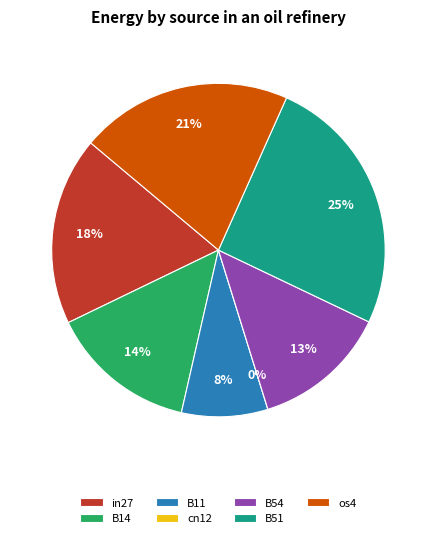

Does in27 represent more than half of the total?

No